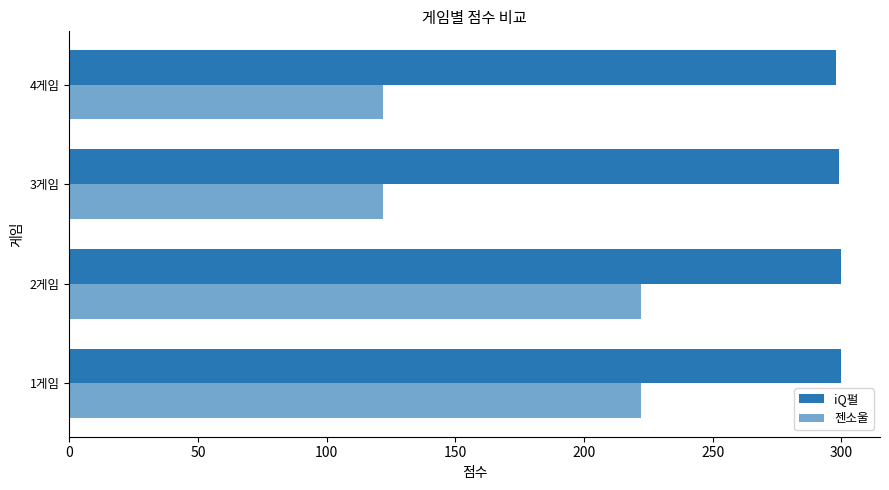

How many series are shown in this chart?

2